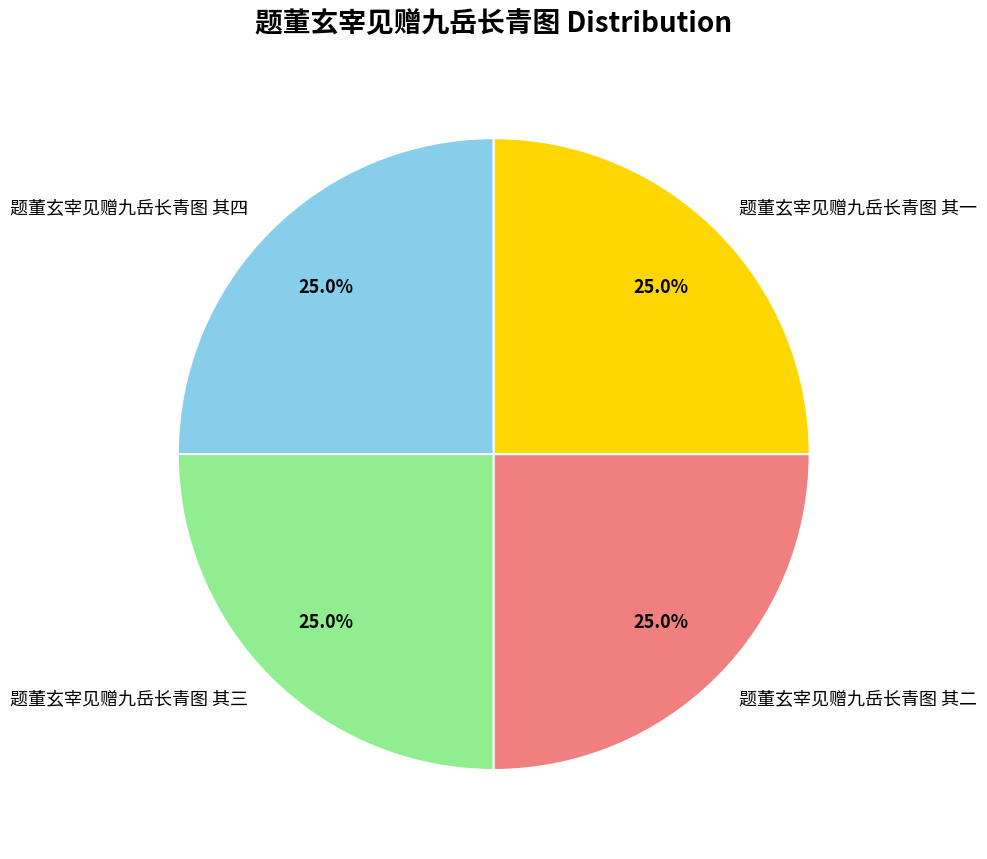

What is the total percentage of 题董玄宰见赠九岳长青图 其一 and 题董玄宰见赠九岳长青图 其四?

50.0%